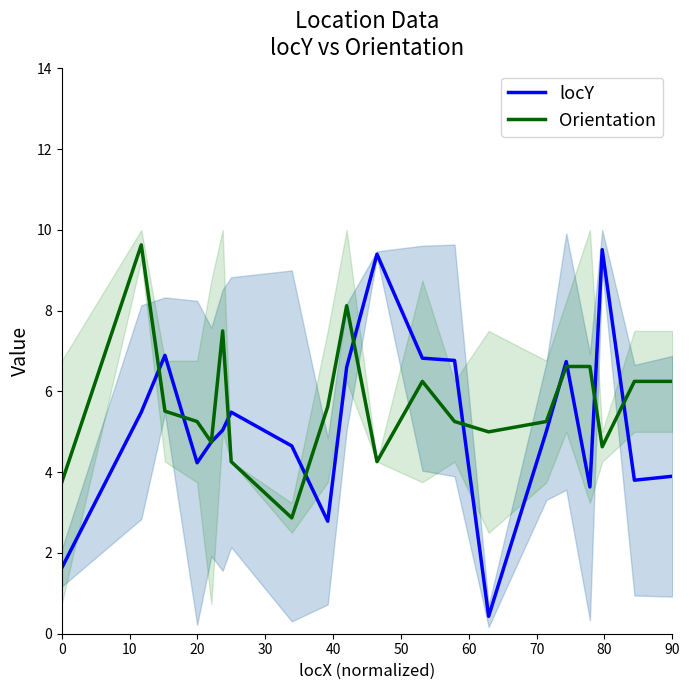

Reading left to right, extract all data points from this chart.

locY: 1.6	5.5	6.9	4.2	4.7	5.0	5.5	4.7	2.8	6.6	9.4	6.8	6.8	0.4	5.0	6.7	3.6	9.5	3.8	3.9
Orientation: 3.8	9.6	5.5	5.3	4.7	7.5	4.3	2.9	5.6	8.1	4.3	6.2	5.3	5.0	5.3	6.6	6.6	4.6	6.2	6.2